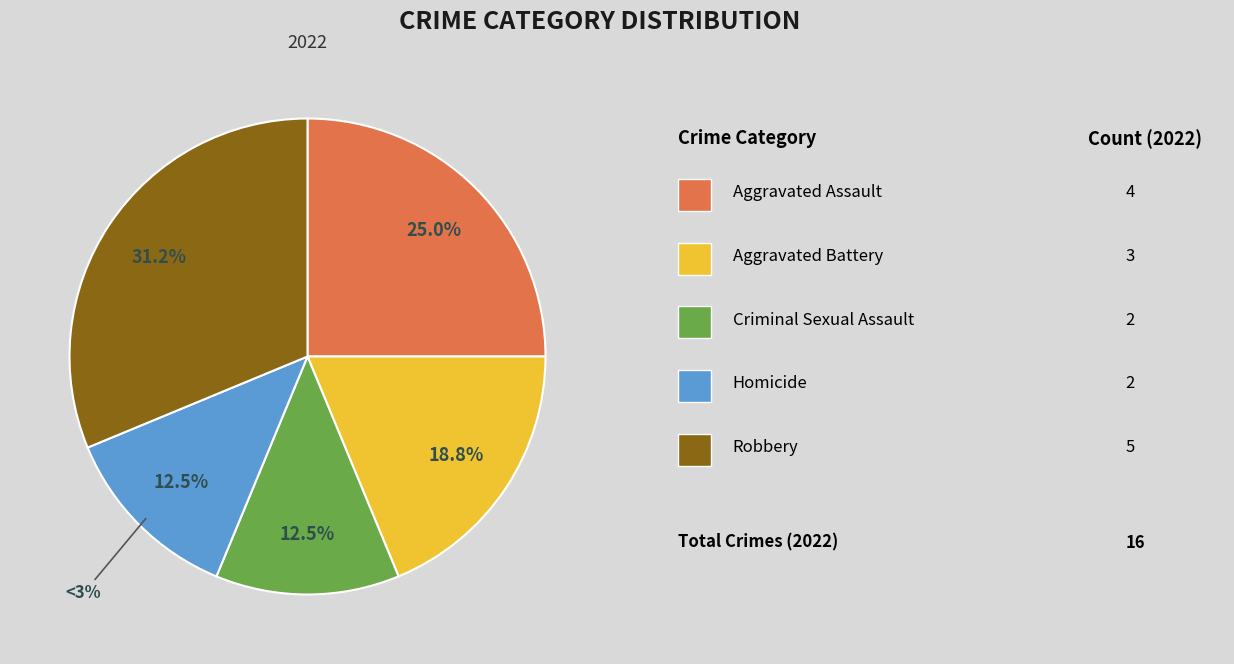

Count the number of slices in the pie.

5